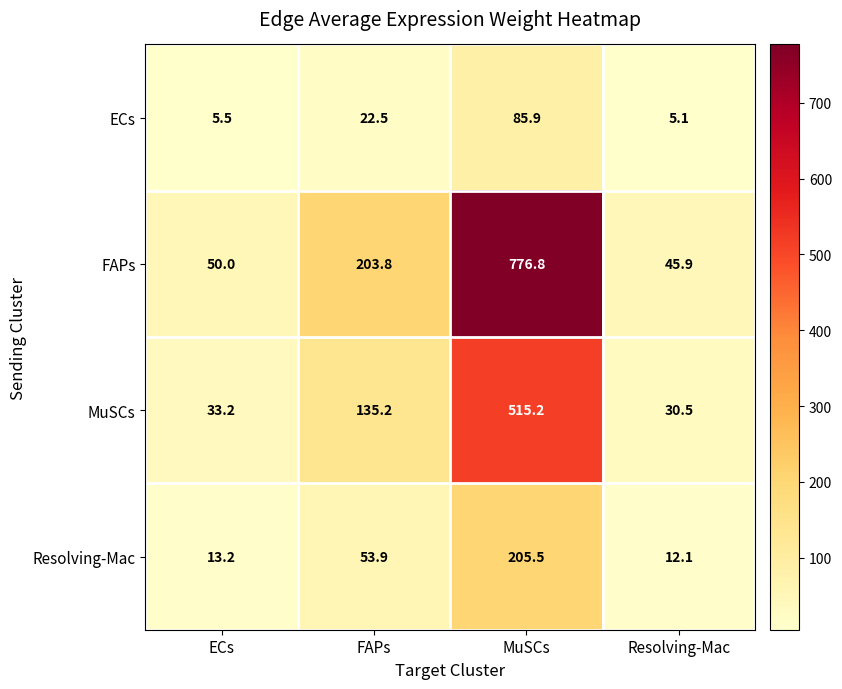

What is the sum of all FAPs values?

1076.5